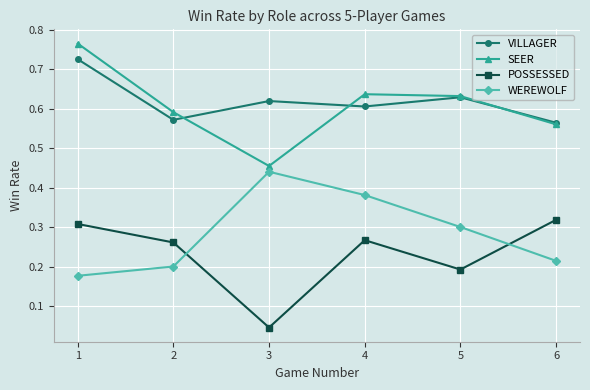

What is the total value across all series at 5?

1.8